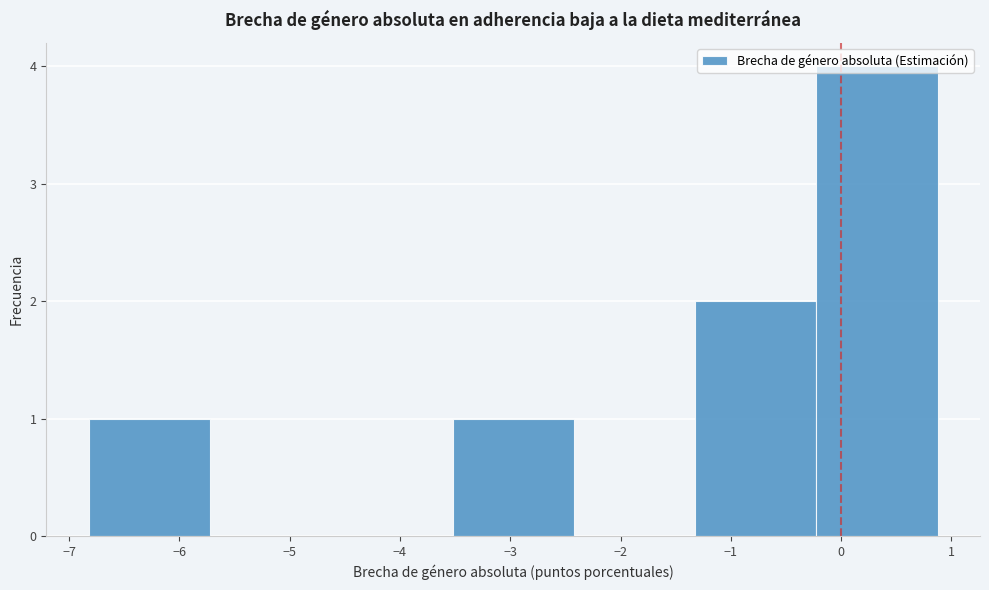

Reading left to right, list every bar in this chart as the range it spans on the x-axis followed by its height. Neither the bar edges nor the heights are printed on the chart, so give them approximately, as read against the axes.

-6.8 to -5.7: 1
-5.7 to -4.6: 0
-4.6 to -3.5: 0
-3.5 to -2.4: 1
-2.4 to -1.3: 0
-1.3 to -0.2: 2
-0.2 to 0.9: 4